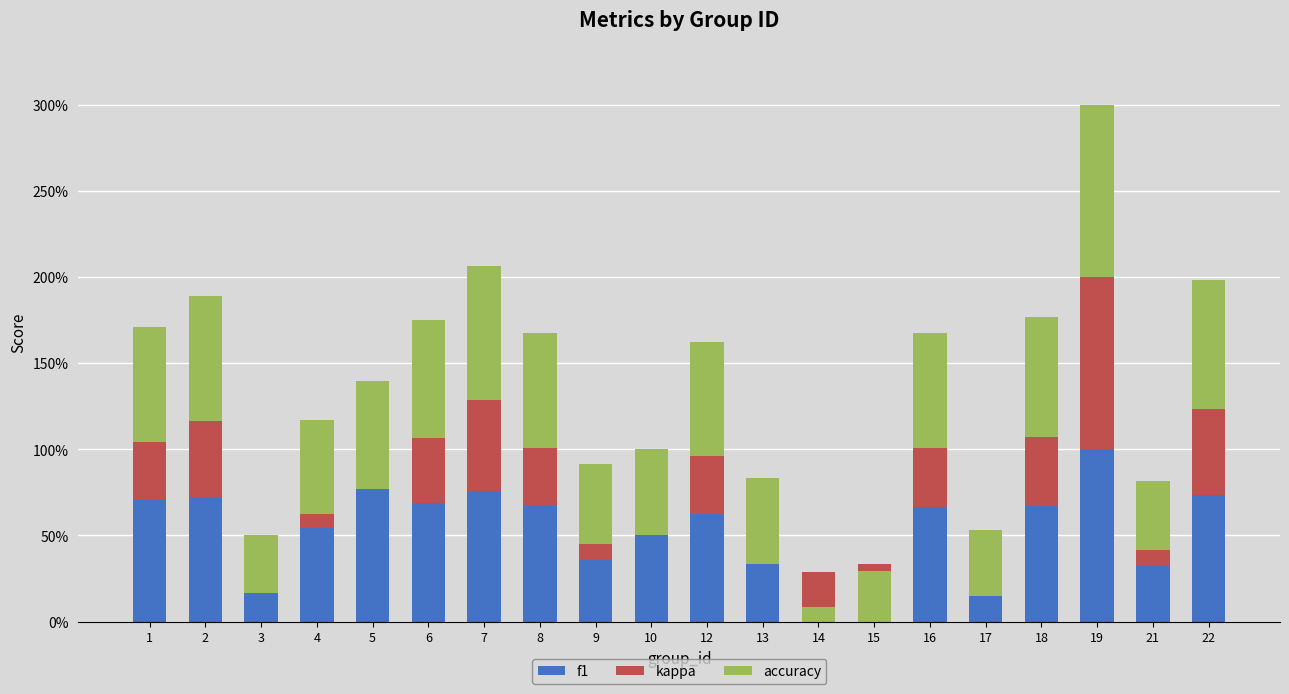

At which category is the sum across all series the highest?

19